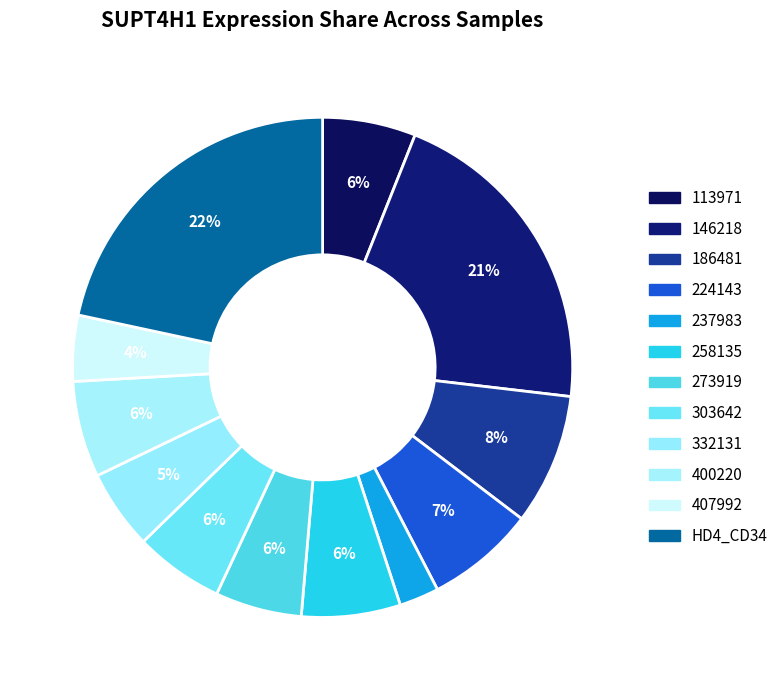

Count the number of slices in the pie.

12